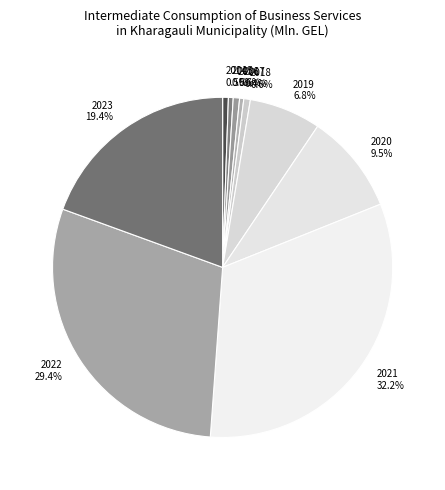

Is there any slice that represents more than half of the pie?

No